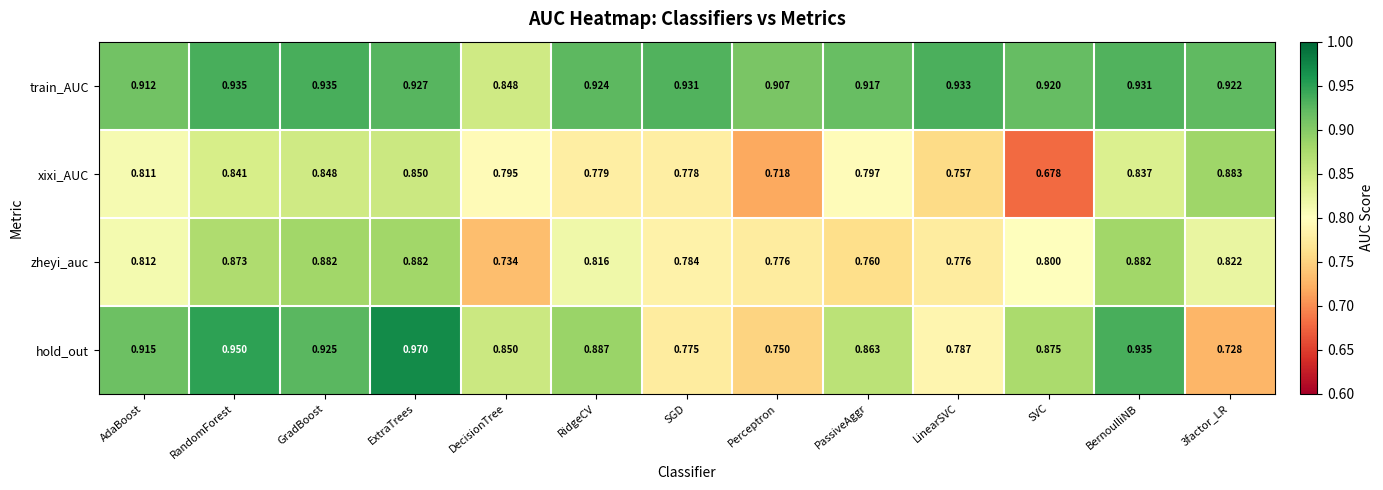

Which category has the highest value in the hold_out series?

ExtraTrees